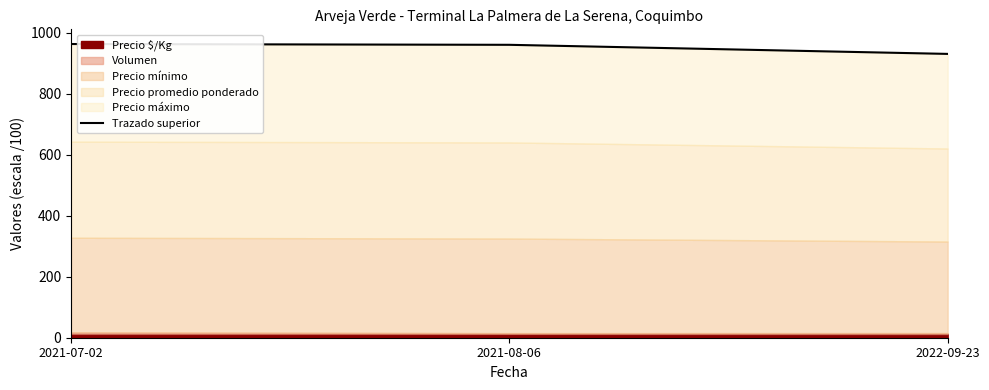

List the labels in order of value, smallest first.

2022-09-23, 2021-08-06, 2021-07-02